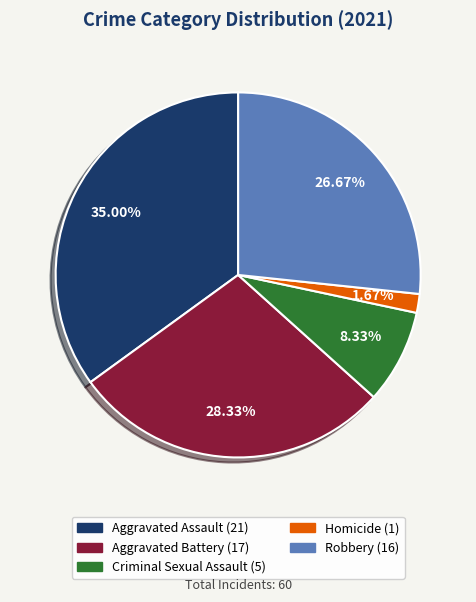

What percentage is the Robbery slice, to the nearest percent?

27%